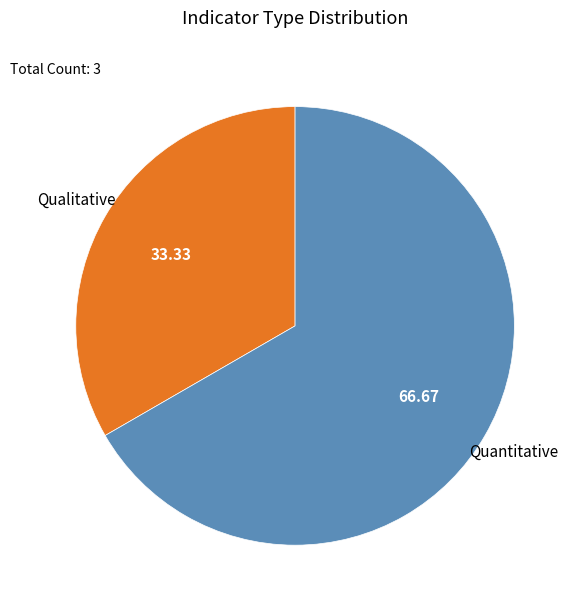

Which category accounts for the majority?

Quantitative